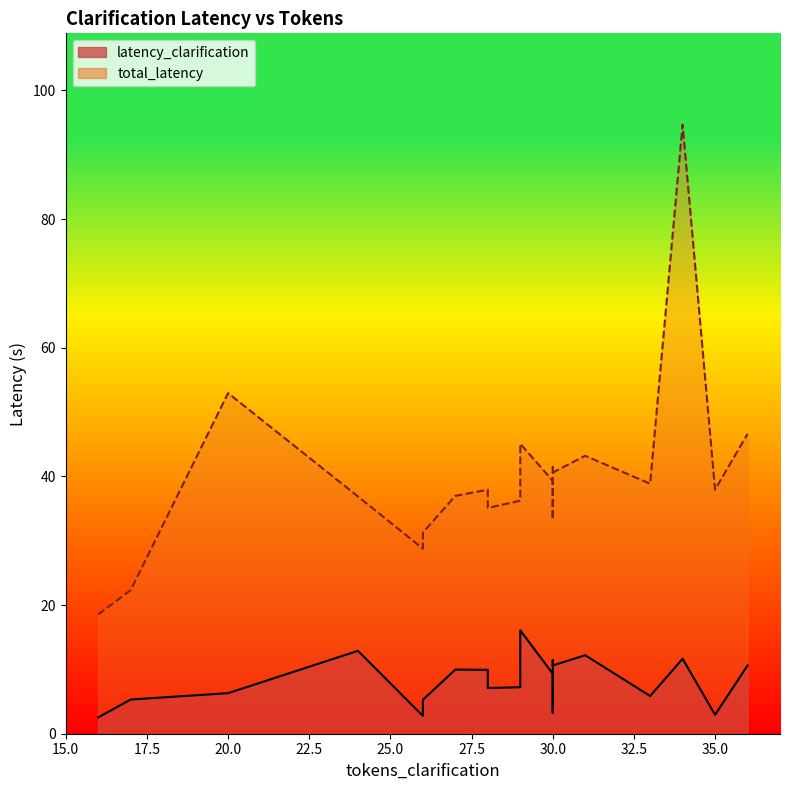

True or false: total_latency has a value of 35.1 at 28.

True